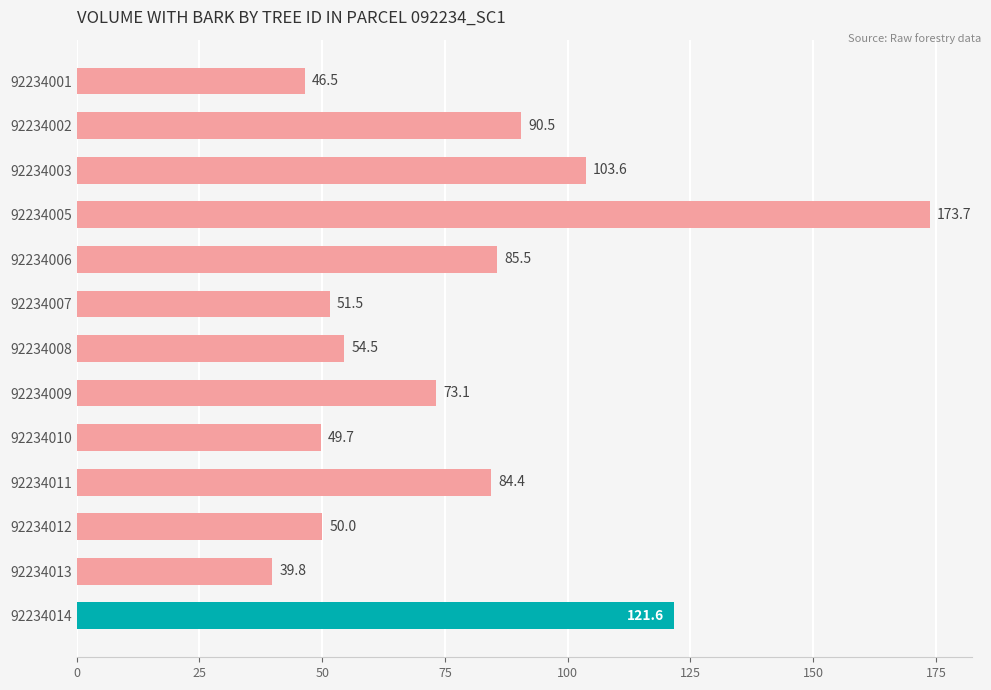

What is the average value?

78.8